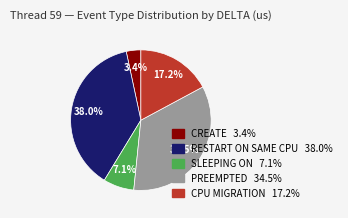

Is there any slice that represents more than half of the pie?

No